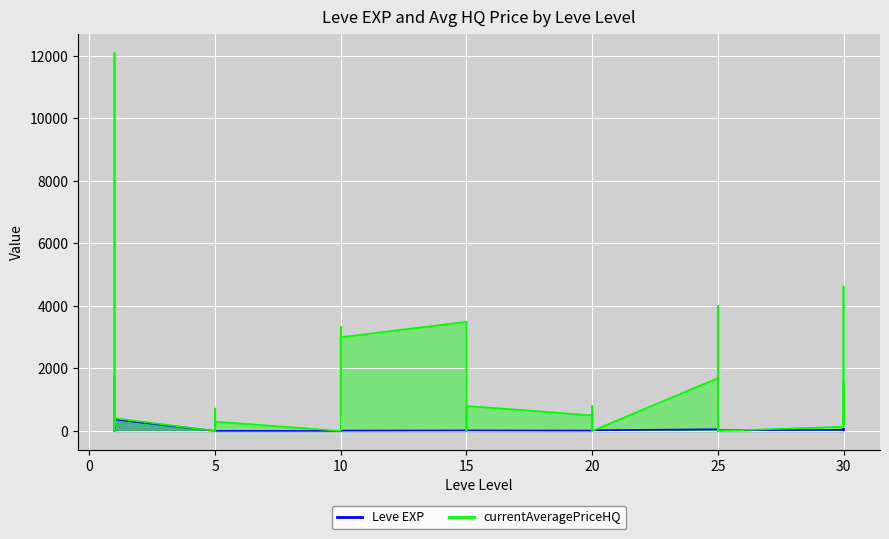

What is the approximate value of currentAveragePriceHQ at 20?

800.0